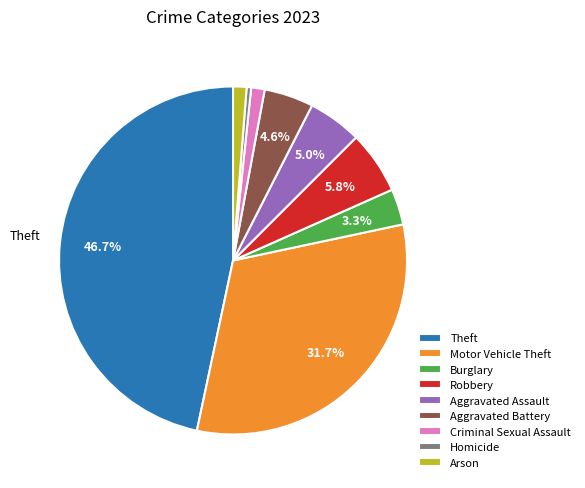

To the nearest percent, what is the difference between the largest and smallest slice percentages?

46%